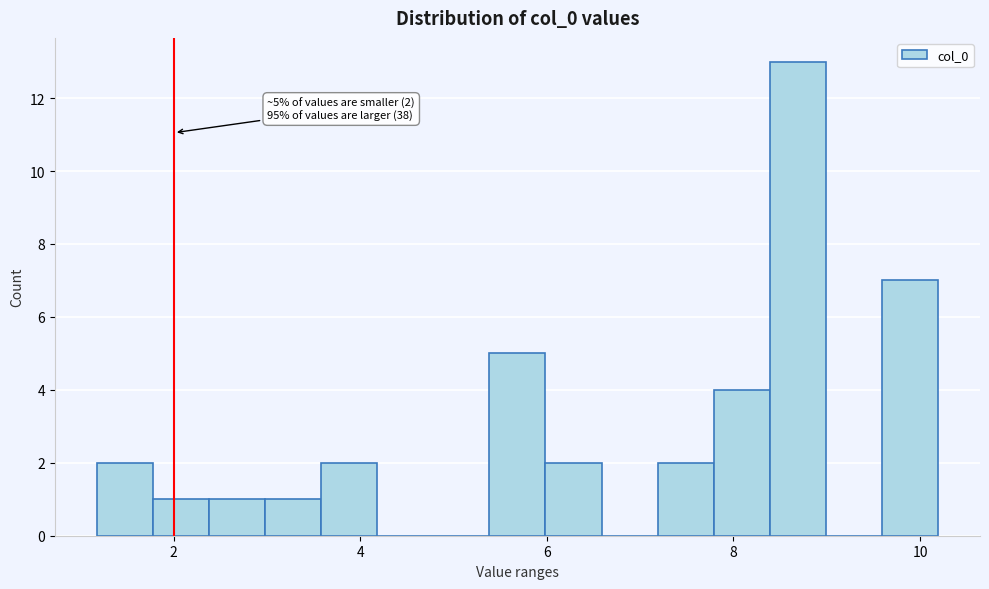

Around what value on the x-axis is the tallest bar? Give the approximate position of its centre, as read against the axis.

8.6